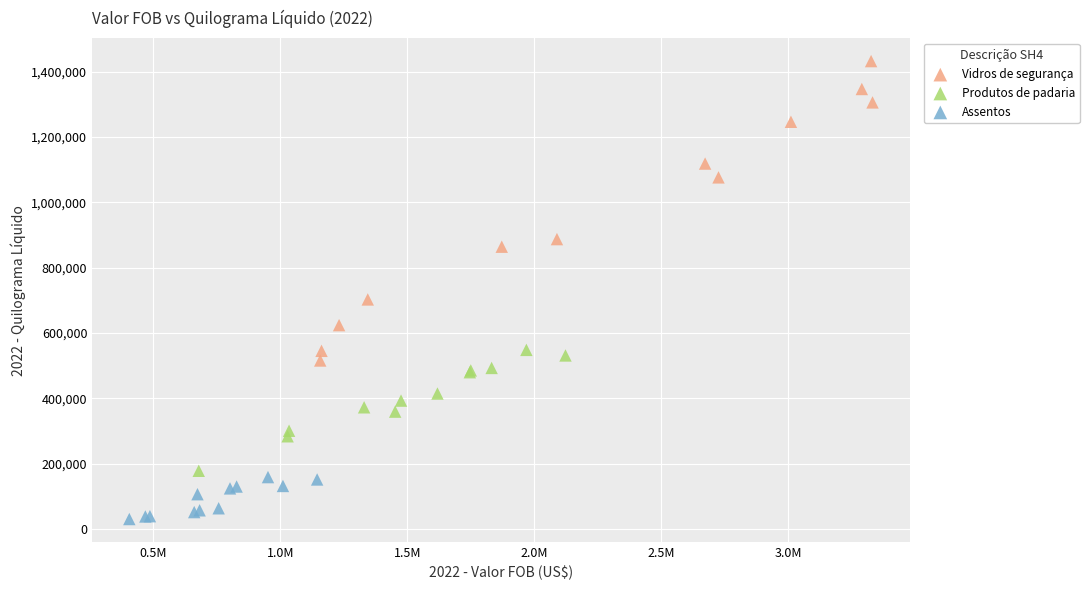

Which series has the largest Y range (max minus min)?

Vidros de segurança